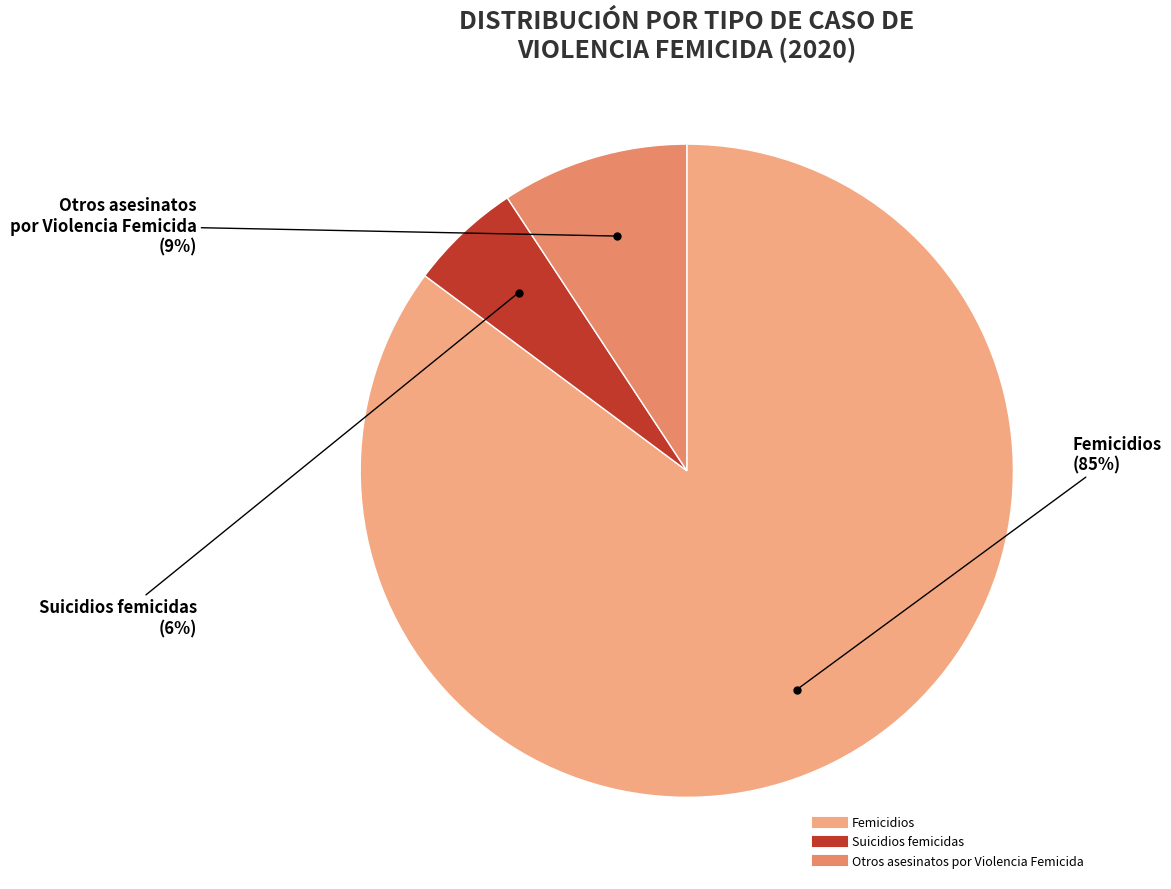

What is the smallest slice in the pie chart?

Suicidios femicidas